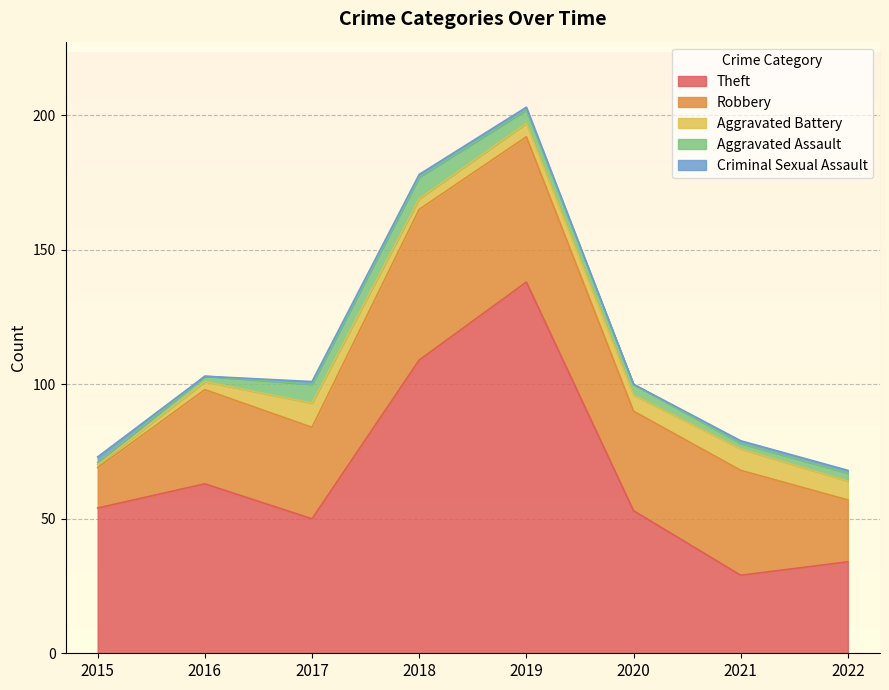

What is the difference between the highest and lowest values at 2016?

63